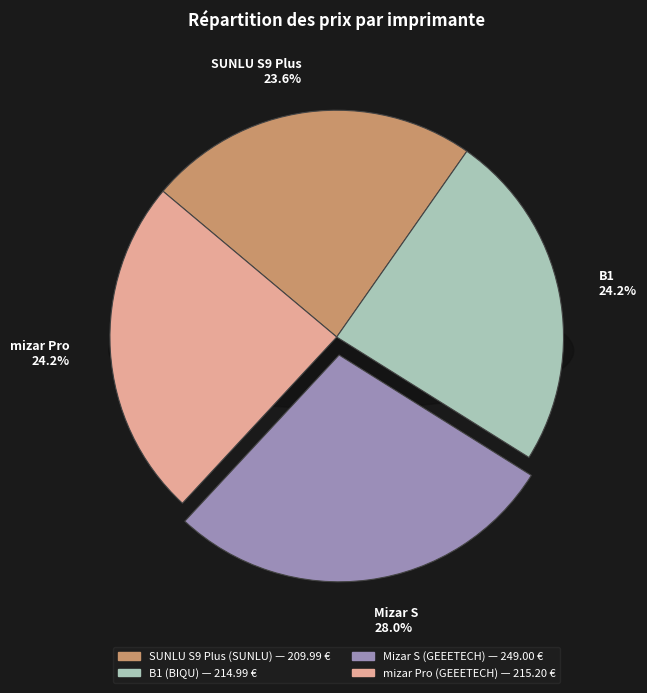

Rank the categories by value from lowest to highest.

SUNLU S9 Plus, B1, mizar Pro, Mizar S